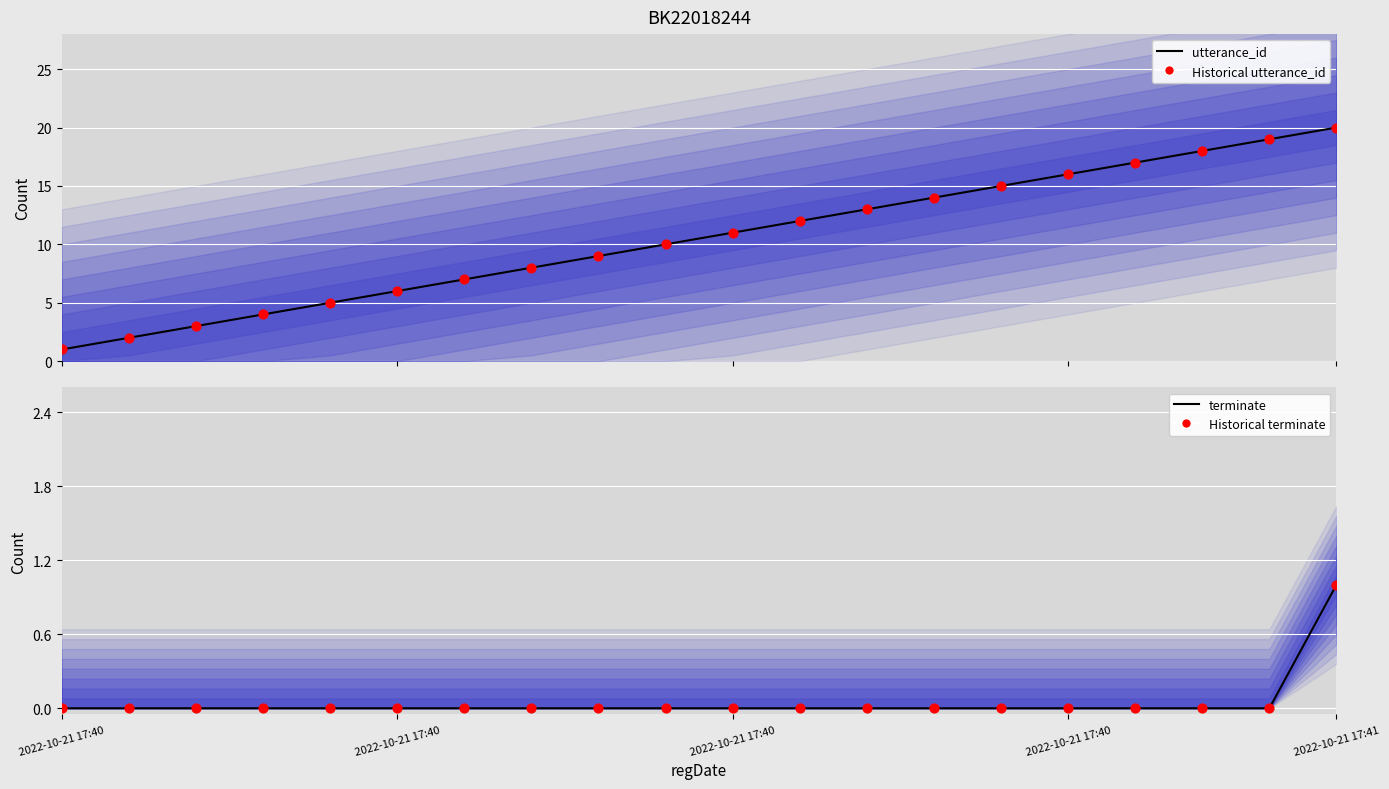

Is the value of Historical terminate at 2022-10-21 17:40 greater than the value of Historical utterance_id at 11?

No